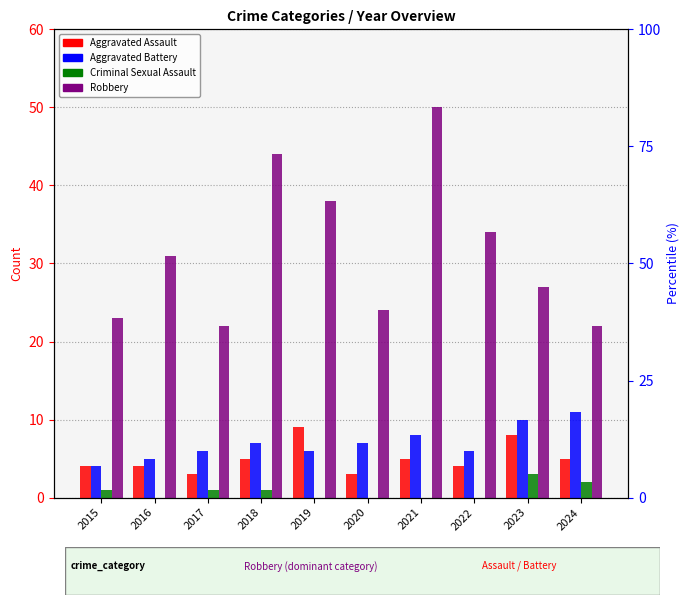

Reading right to left, extract all data points from this chart.

Aggravated Assault: 5	8	4	5	3	9	5	3	4	4
Aggravated Battery: 11	10	6	8	7	6	7	6	5	4
Criminal Sexual Assault: 2	3	0	0	0	0	1	1	0	1
Robbery: 22	27	34	50	24	38	44	22	31	23